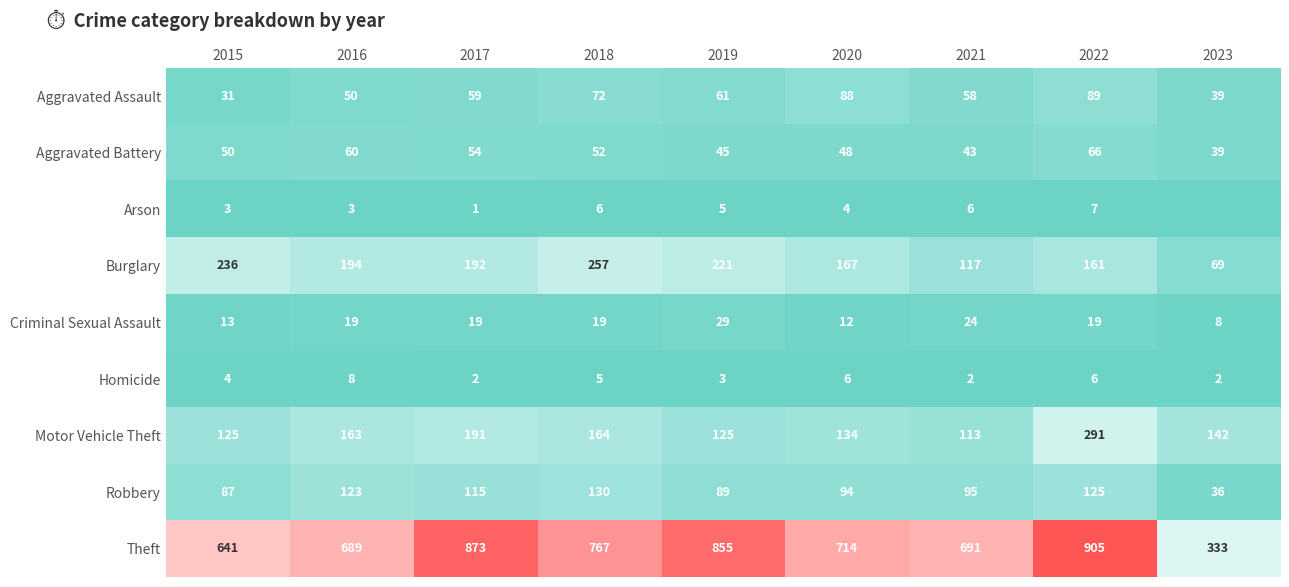

How many values in the Motor Vehicle Theft series are below 142?

4